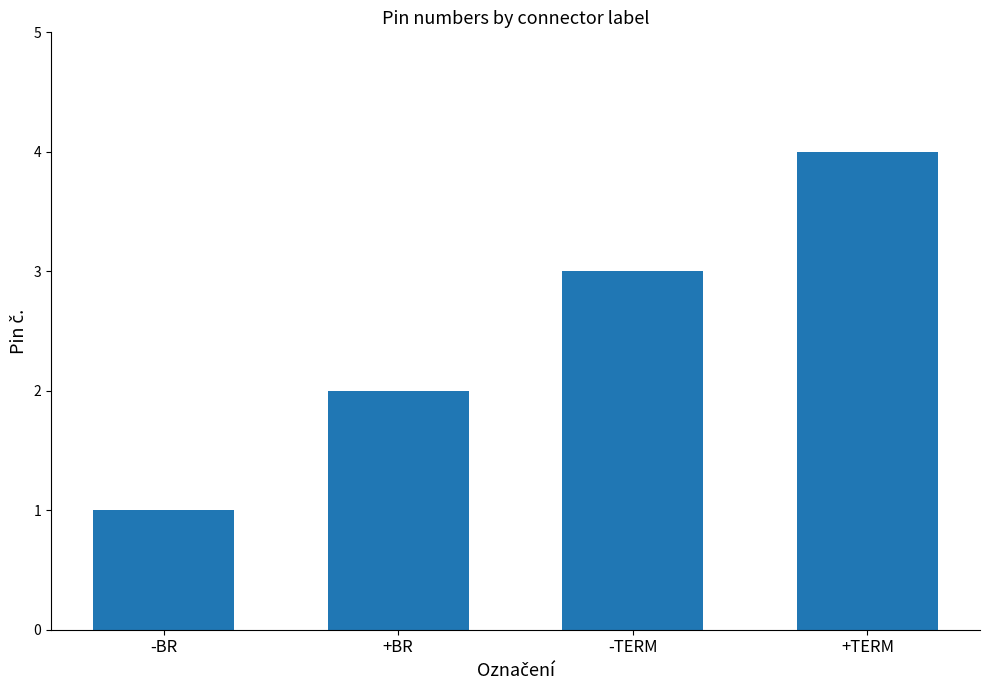

List the labels in order of value, largest first.

+TERM, -TERM, +BR, -BR